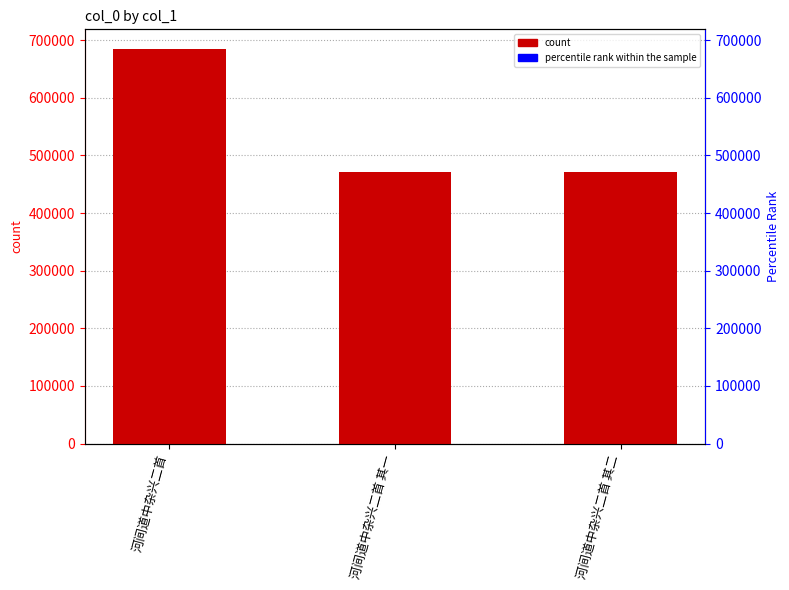

What is the smallest value displayed?

470659